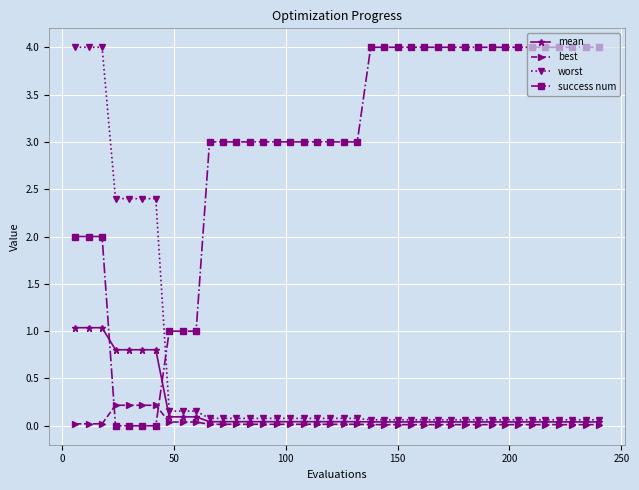

What is the value of the worst point at the 6th from the left?

2.4